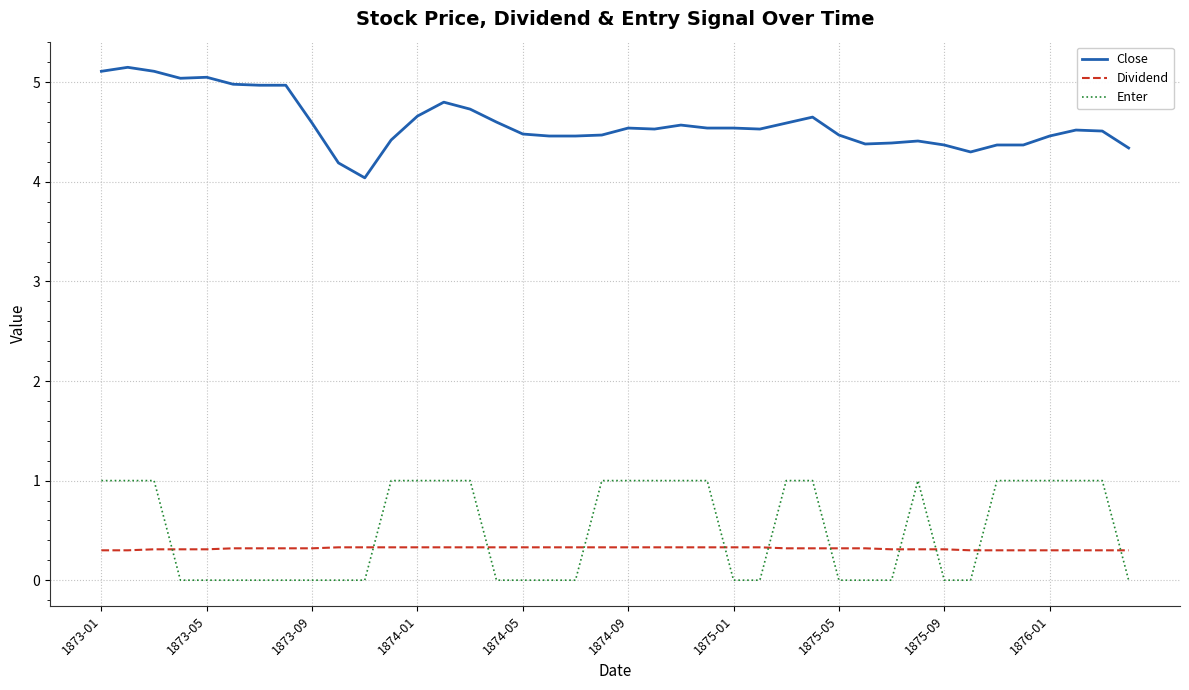

Rank the series by their maximum value, from highest to lowest.

Close, Enter, Dividend